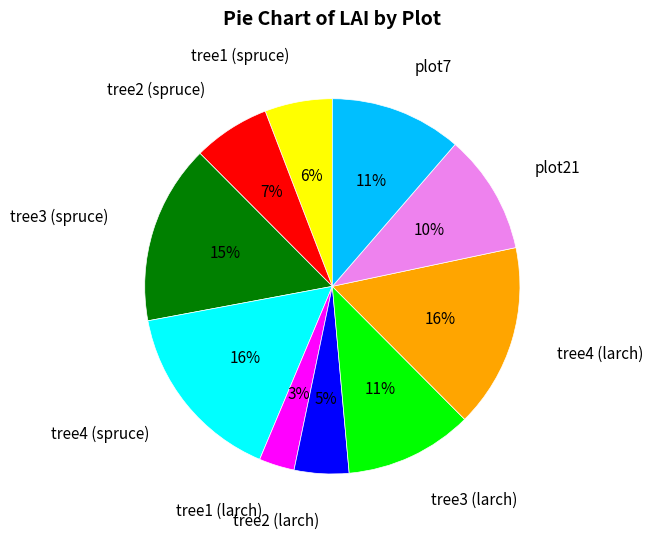

Which slice is the smallest?

tree1 (larch)